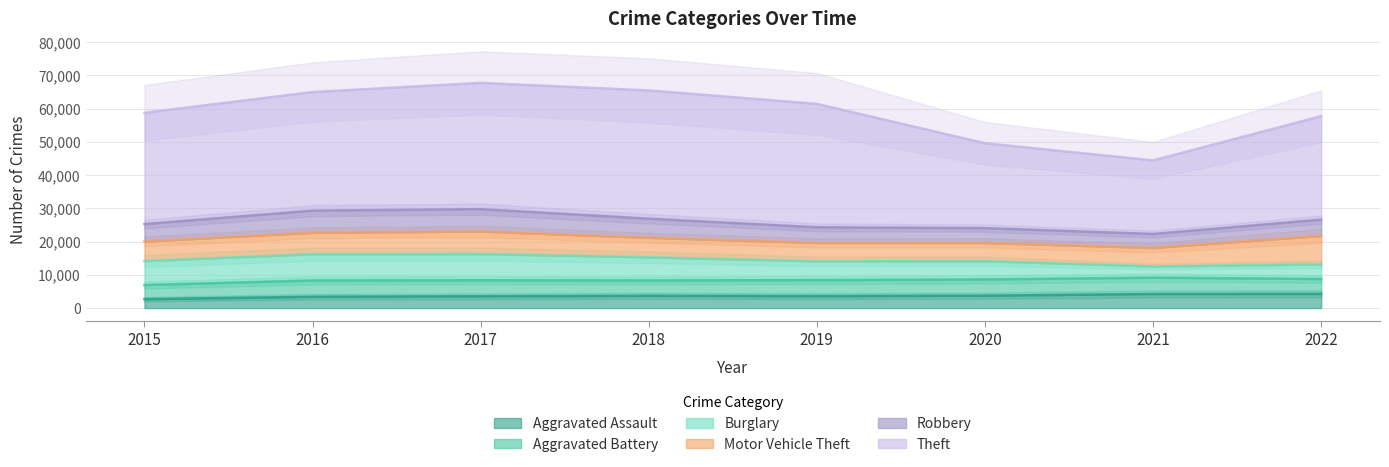

What is the difference between the second highest and minimum values in the Aggravated Assault series?

1559